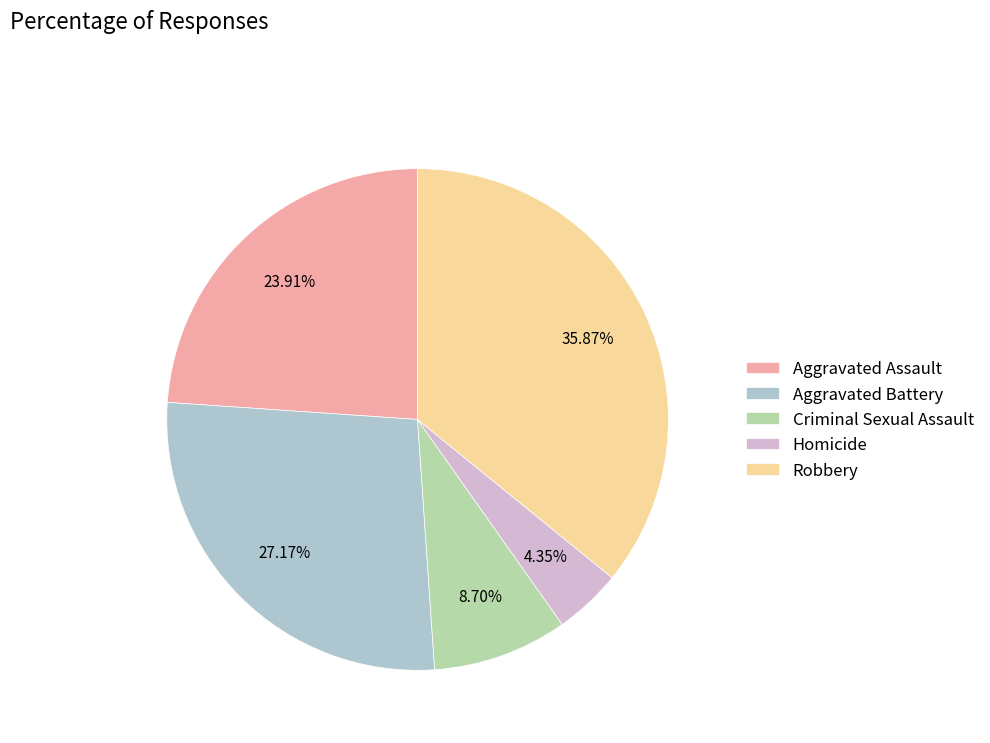

To the nearest percent, what is the average slice percentage?

20%